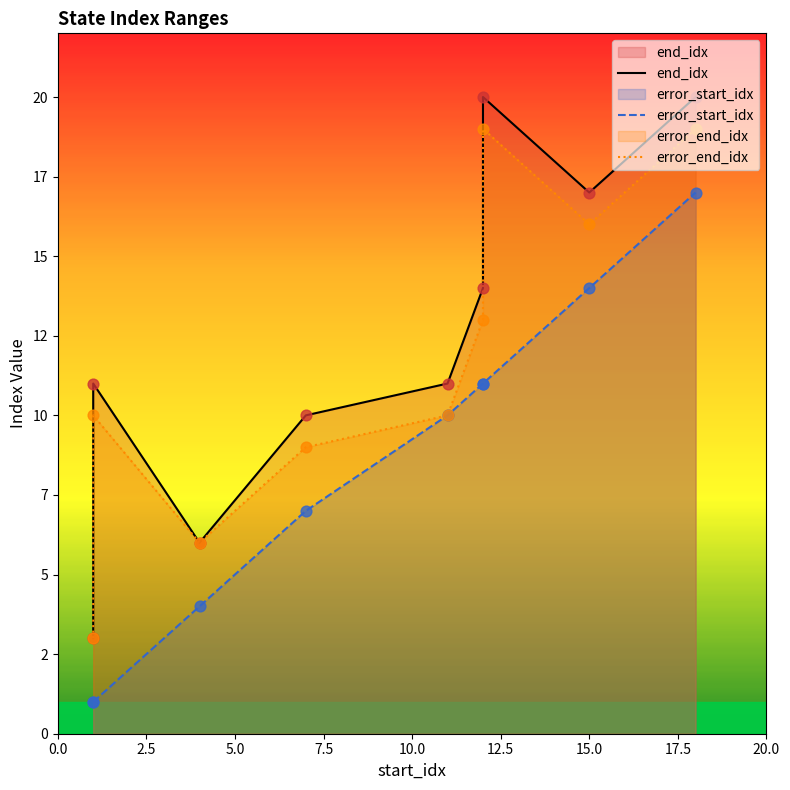

At how many categories does at least one series exceed 6?

7